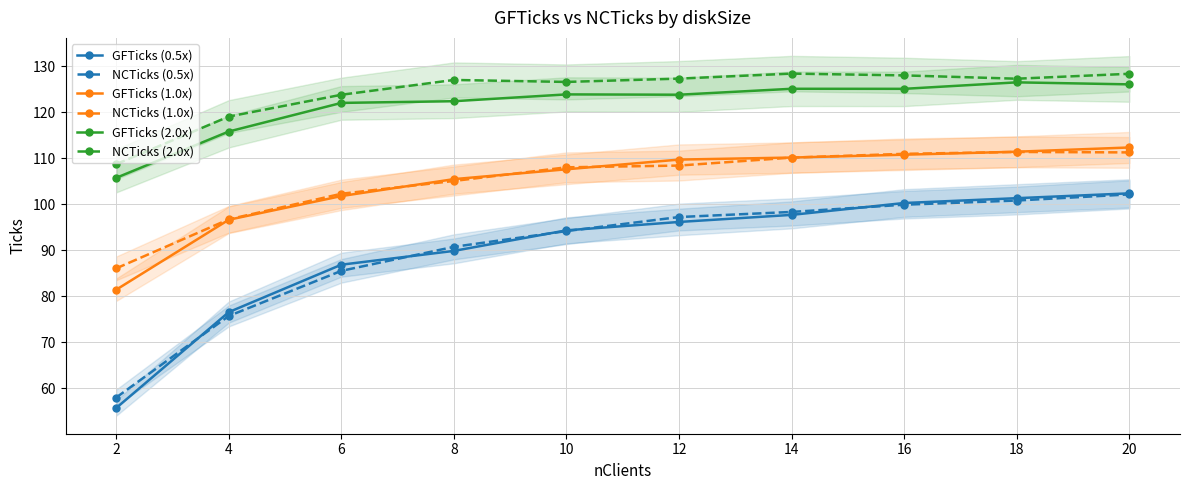

How many data points in GFTicks (0.5x) are less than 96?

5